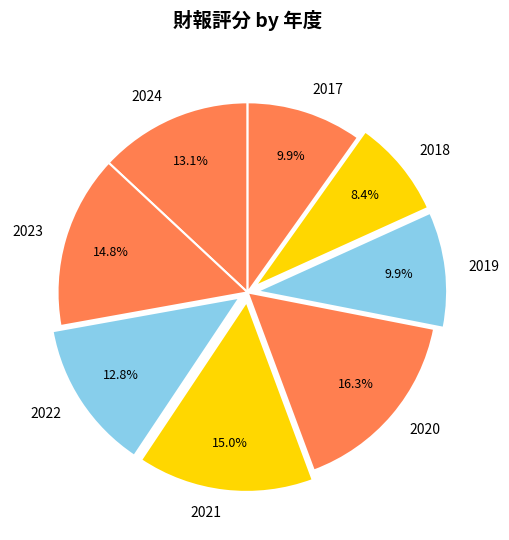

Do 2019 and 2017 together represent more than half of the pie?

No